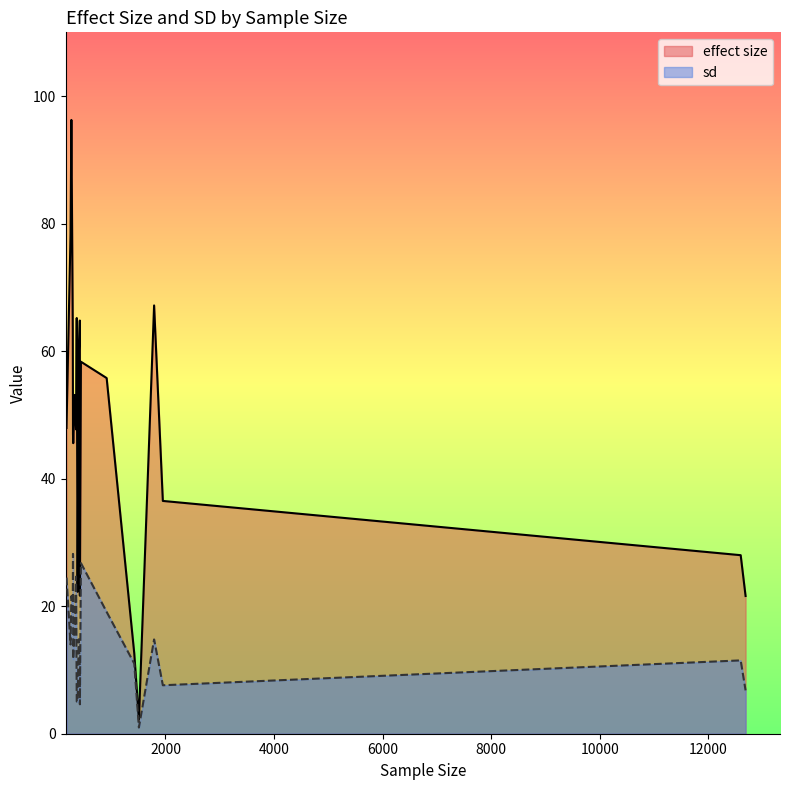

What is the approximate value of effect size at 365?

65.2